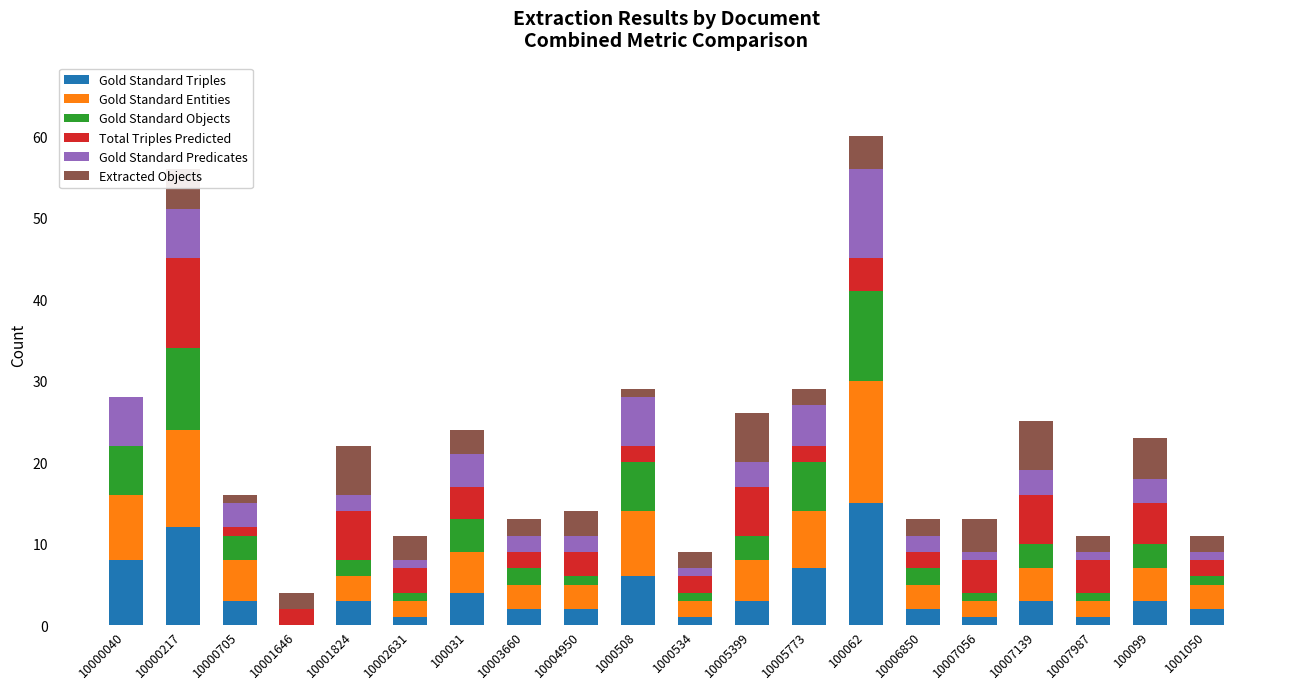

What is the highest value of the Gold Standard Triples series?

15